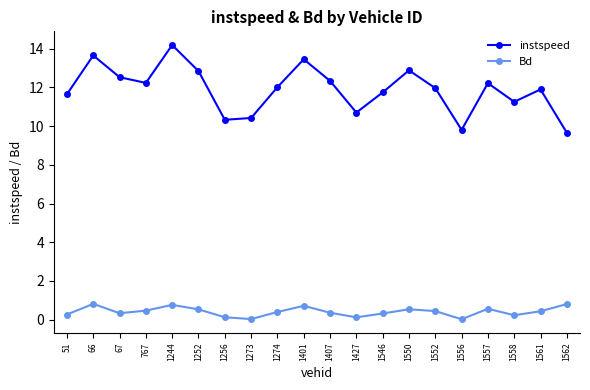

The value of Bd at 1562 is 0.8. True or false?

True